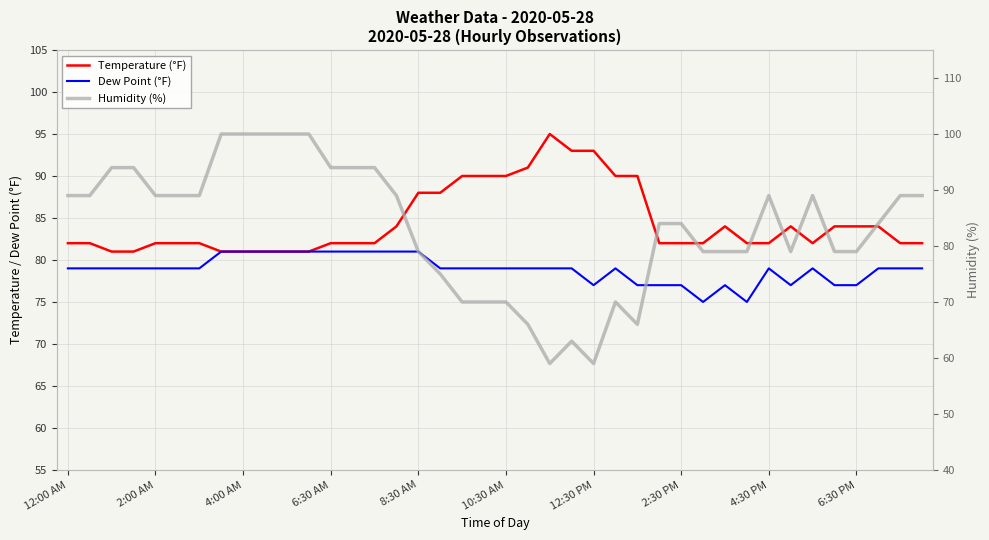

Is it true that Temperature (°F) equals 51 at 2:00 AM?

False